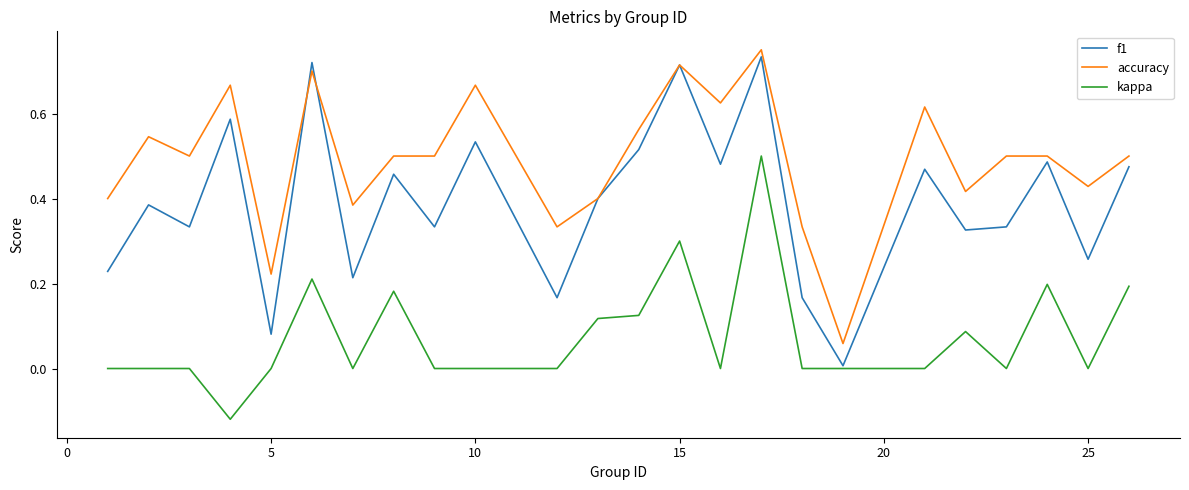

At how many categories does at least one series exceed 0?

24